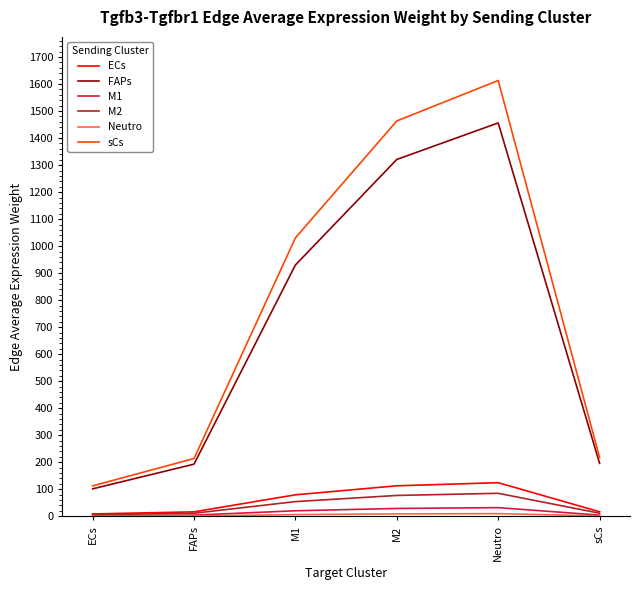

How many values in the FAPs series exceed 930?

3